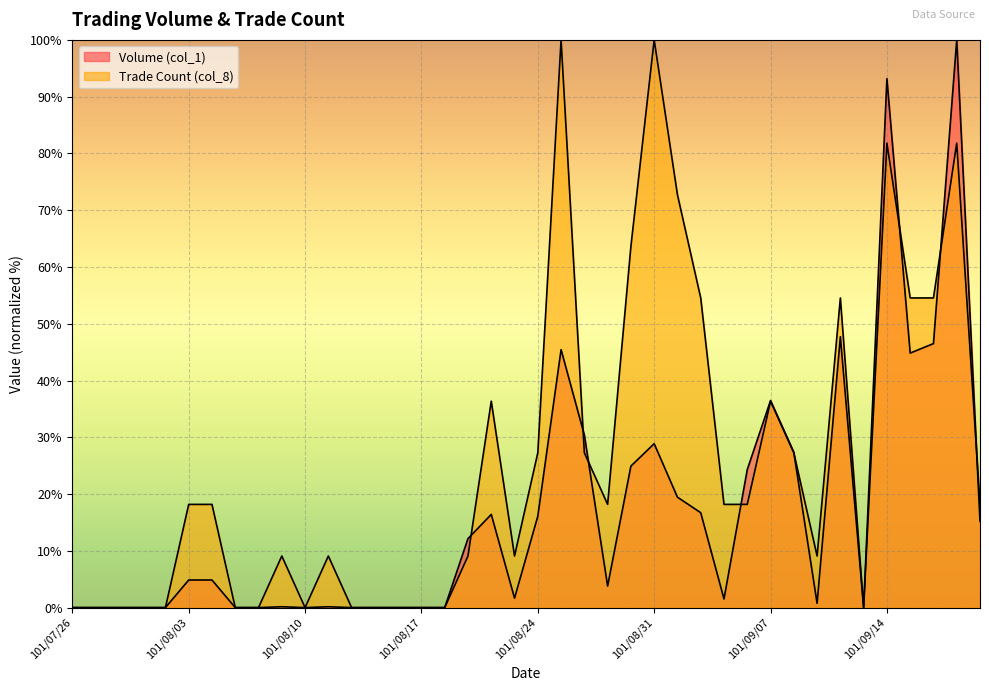

Rank the series by their average value, from lowest to highest.

Volume (col_1), Trade Count (col_8)